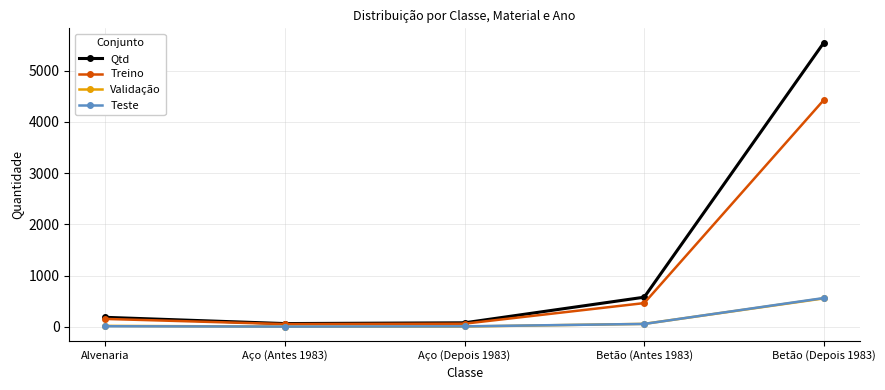

What is the spread (max minus min) of values at Aço (Depois 1983)?

72